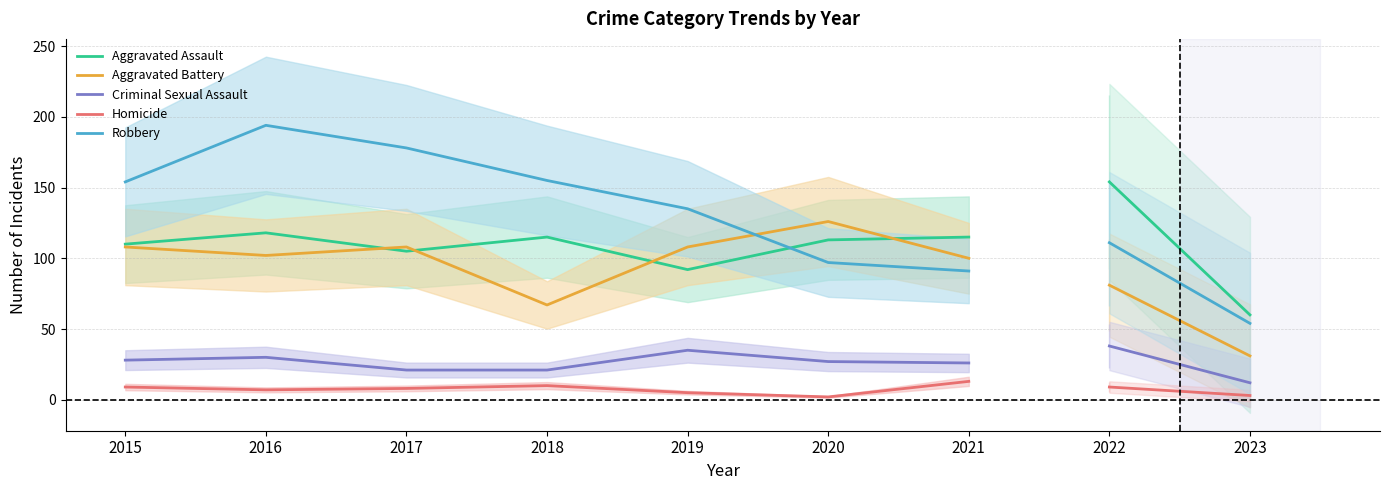

What is the minimum value for Robbery?

91